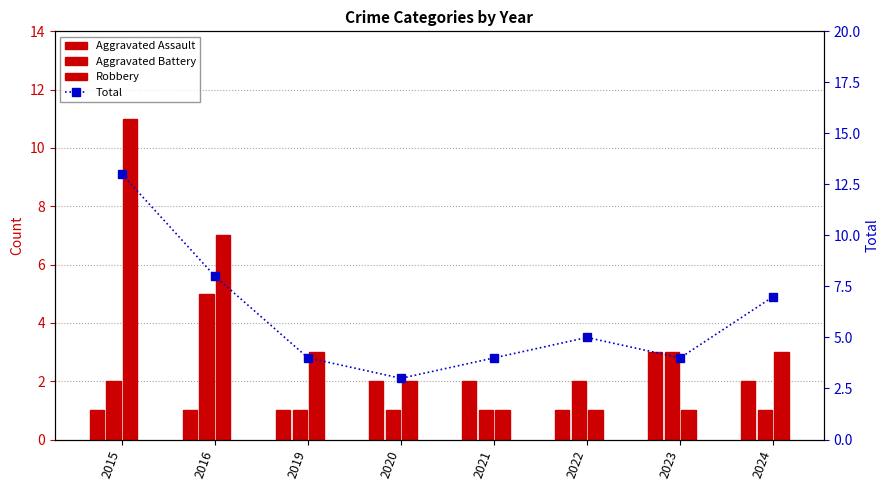

At which label does Aggravated Assault reach its minimum?

2015